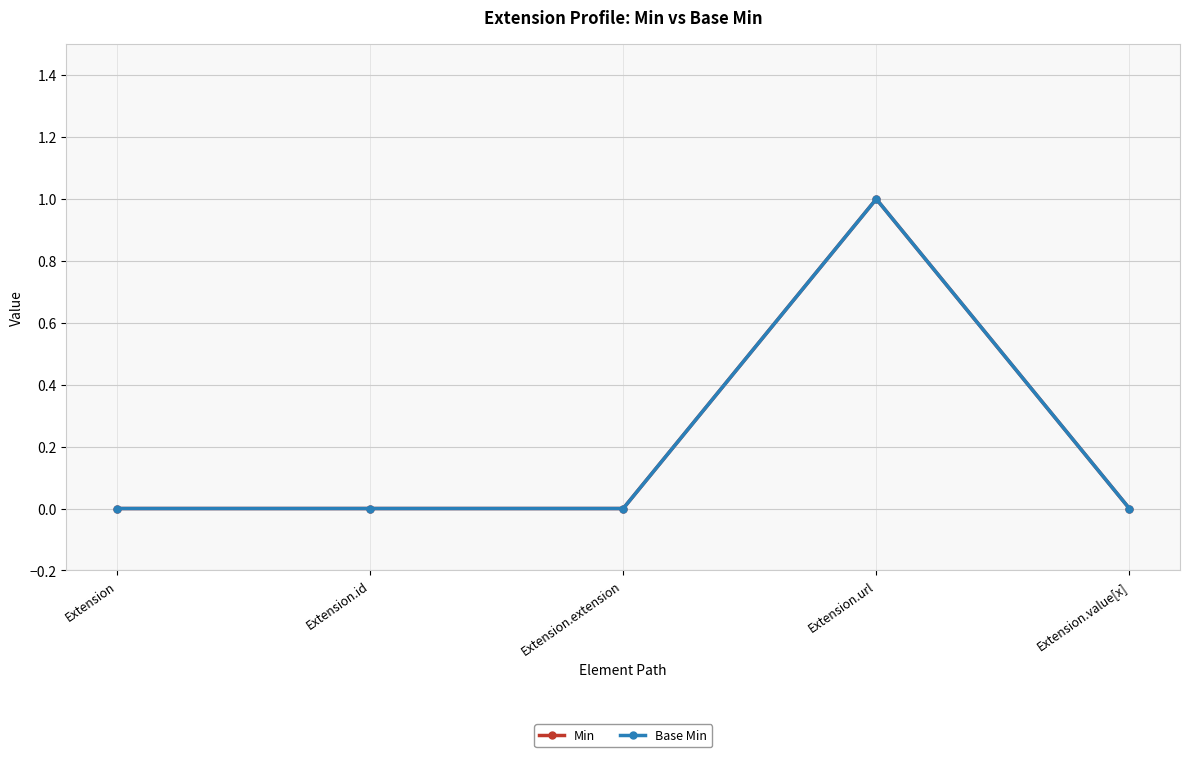

What is the label of the 2nd point from the right?

Extension.url